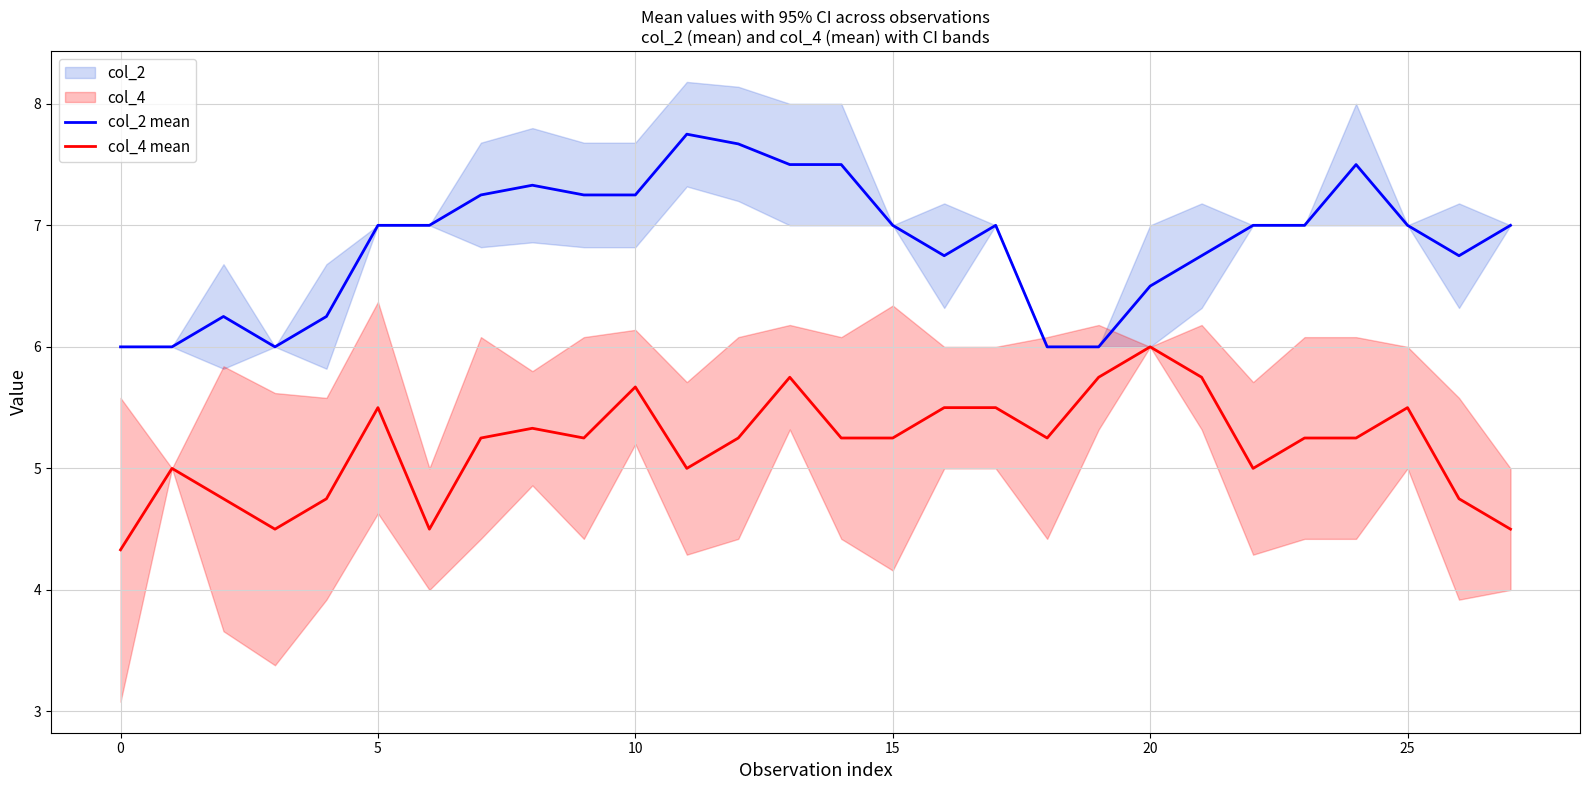

Which series changed the most between 13 and 25?

col_2 mean